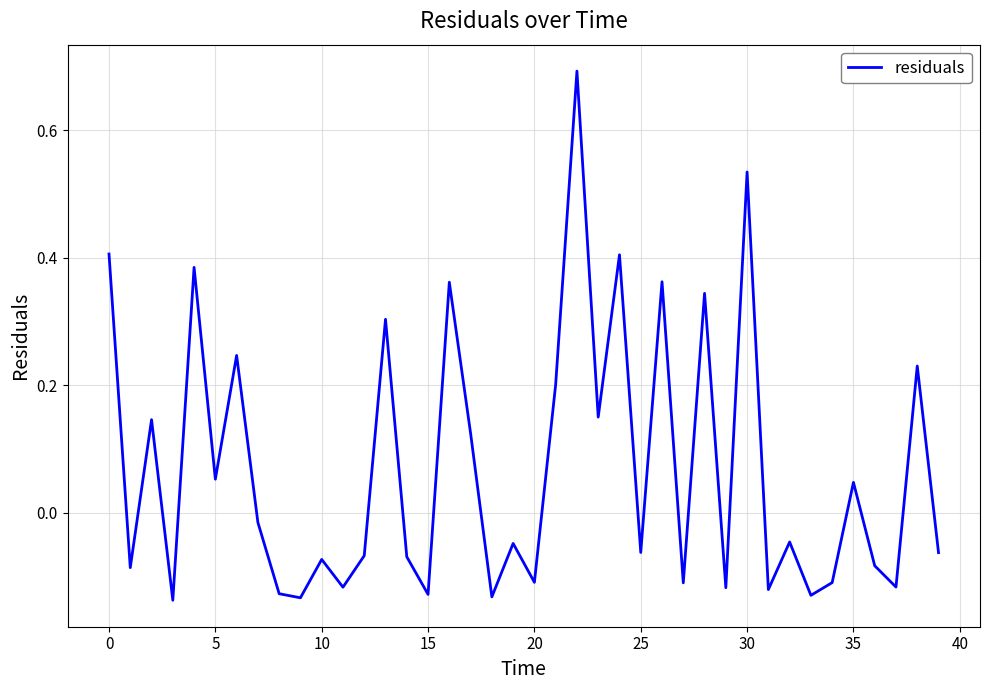

What is the difference between the maximum and minimum values?

0.8